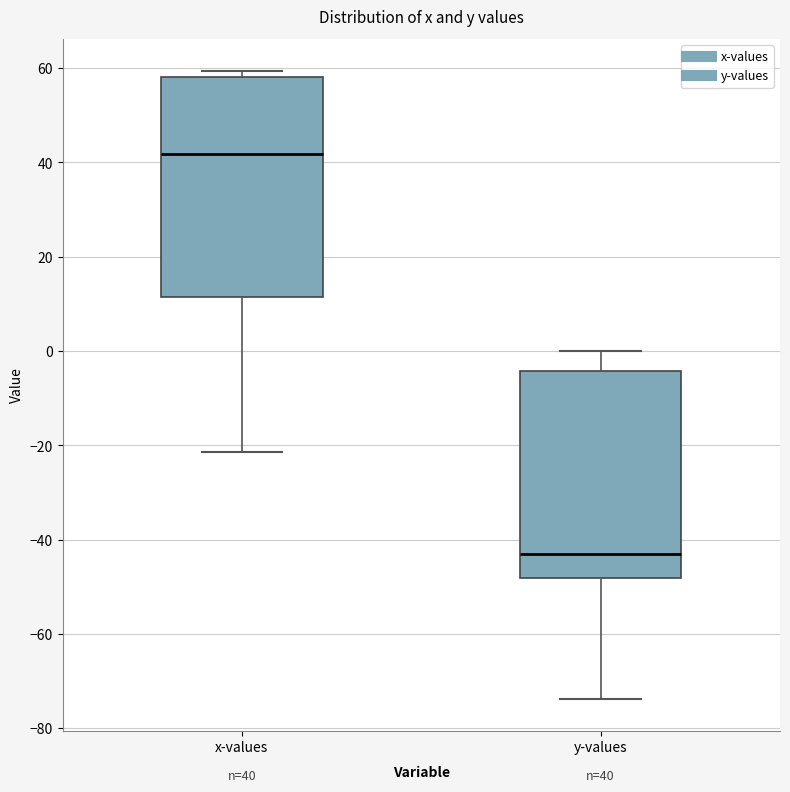

Comparing the boxes themselves (not the whiskers), which one is the tallest?

x-values